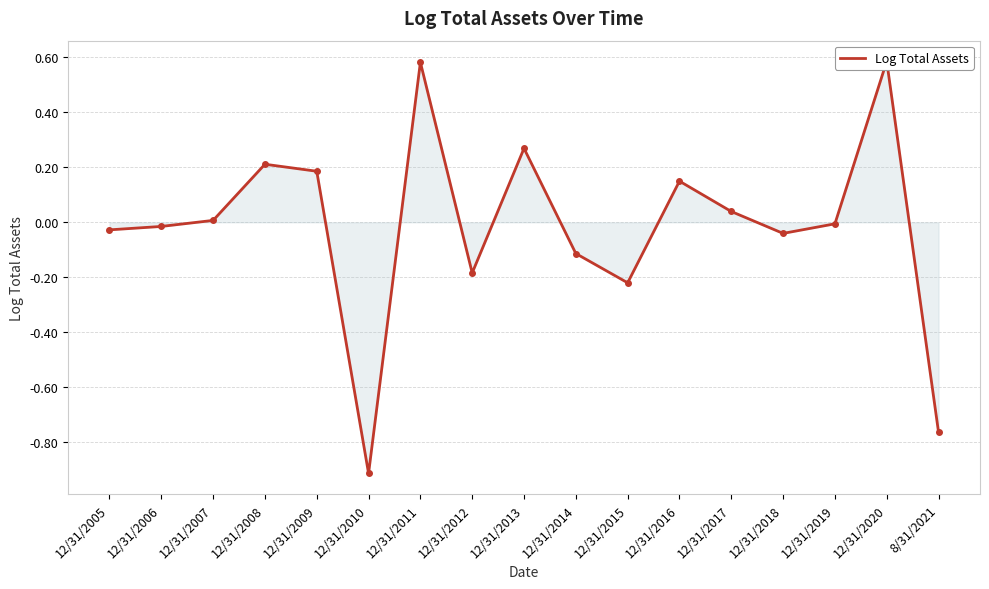

True or false: the data has more than 1 interior local peaks.

True